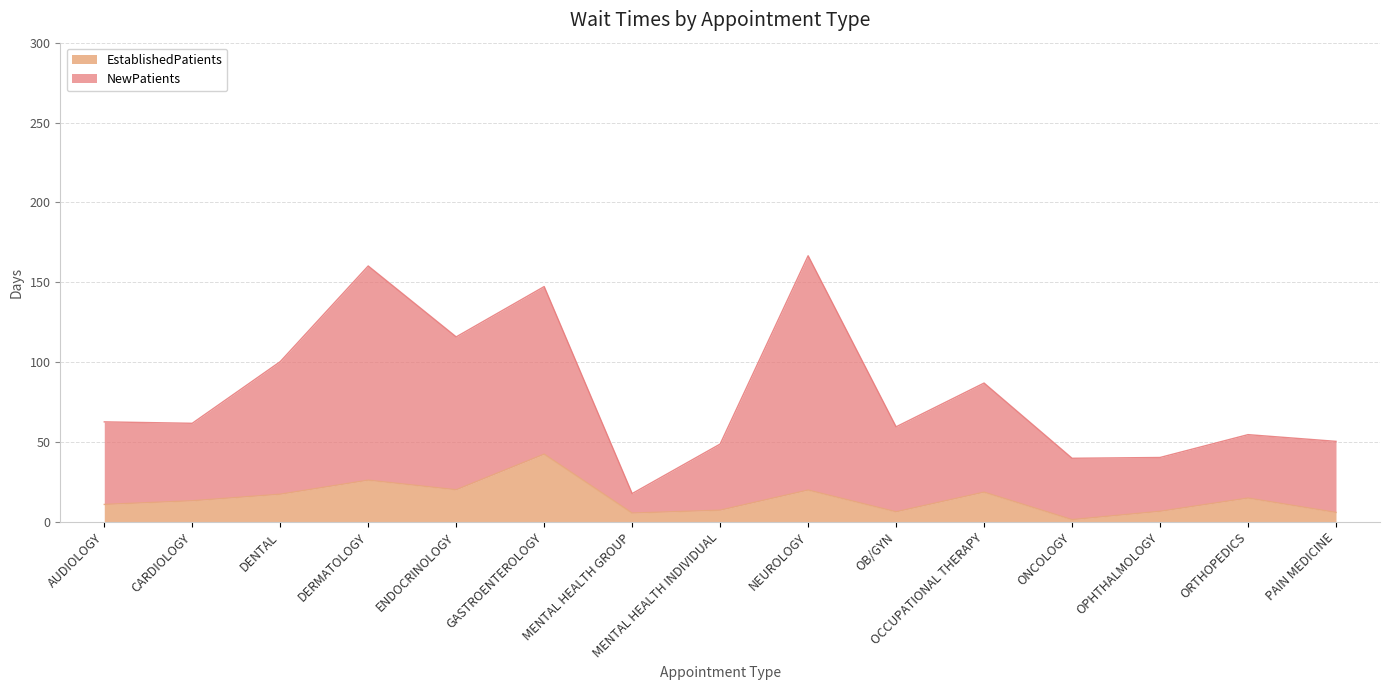

The value of EstablishedPatients at ENDOCRINOLOGY is 28.9. True or false?

False